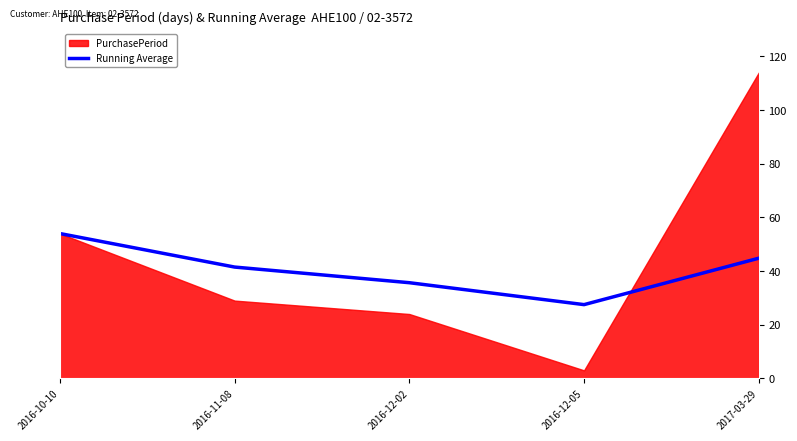

What position from the left is 2016-11-08?

2